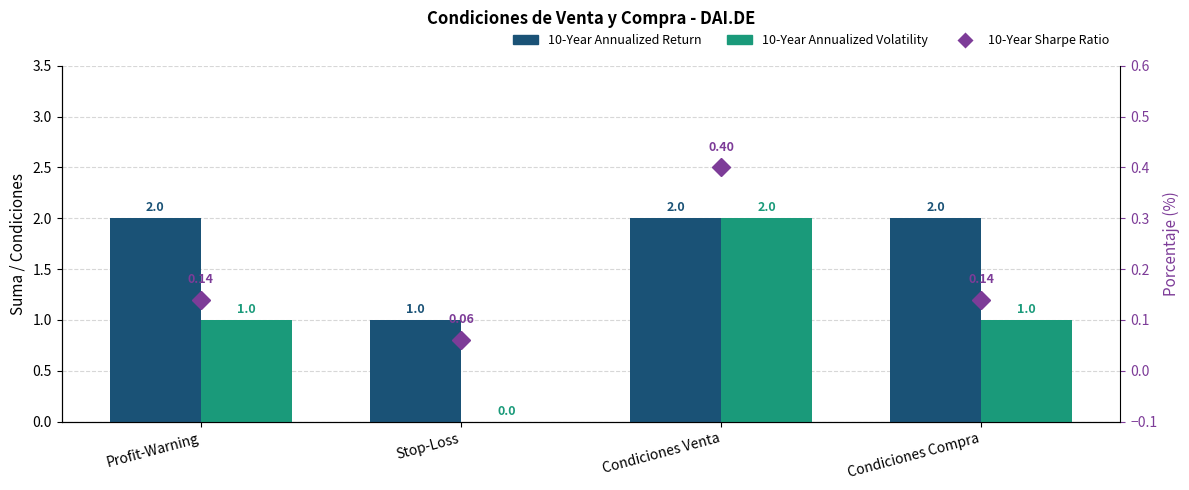

At which category does the chart reach its peak across all series?

Profit-Warning